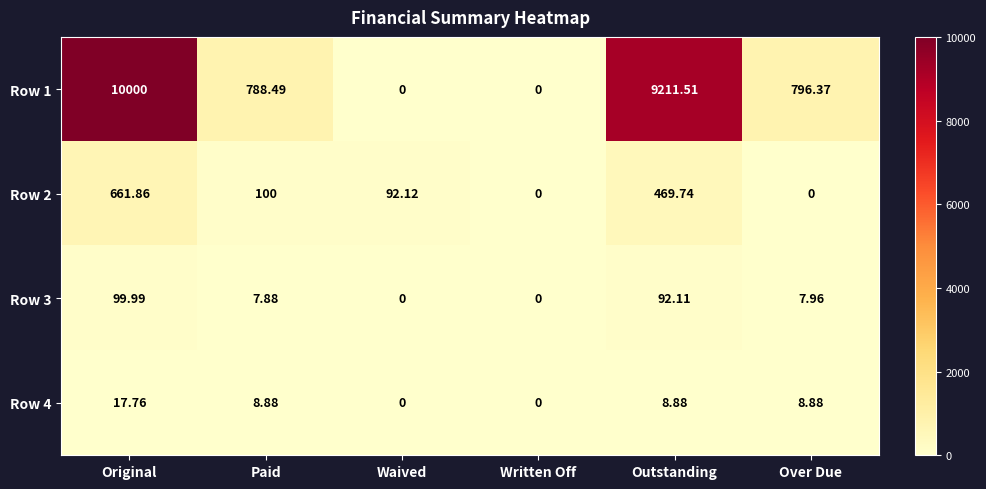

At which category is the sum across all series the highest?

Original